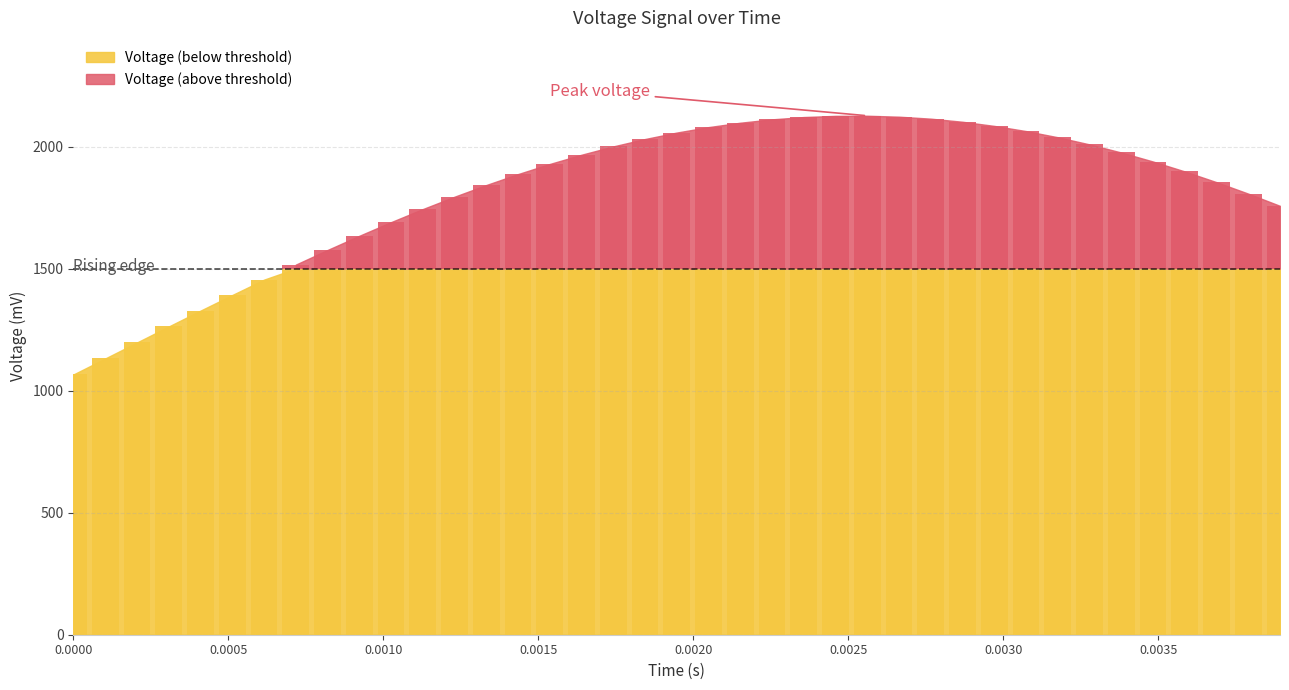

True or false: time has a value of 0.0 at 22.

False